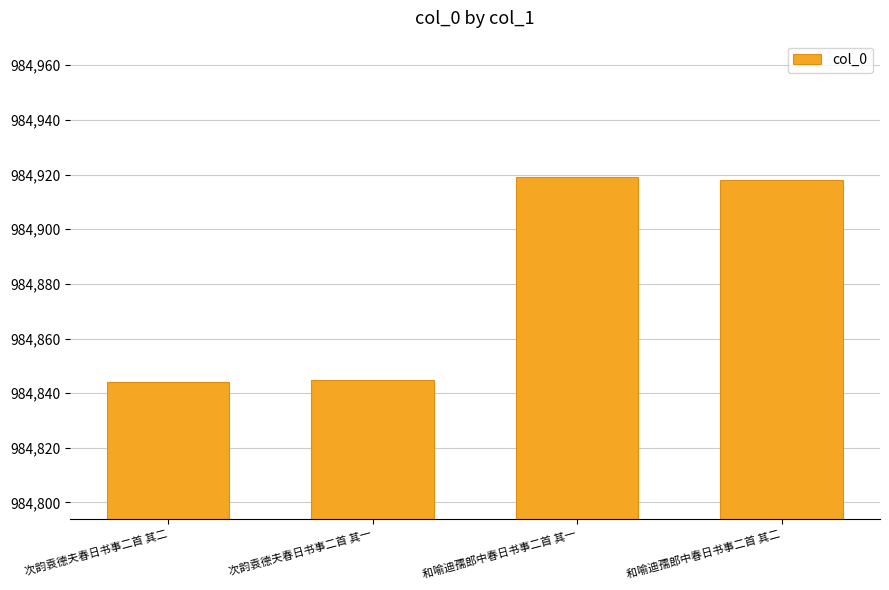

Which has a higher value, 次韵袁德夫春日书事二首 其二 or 和喻迪孺郎中春日书事二首 其一?

和喻迪孺郎中春日书事二首 其一